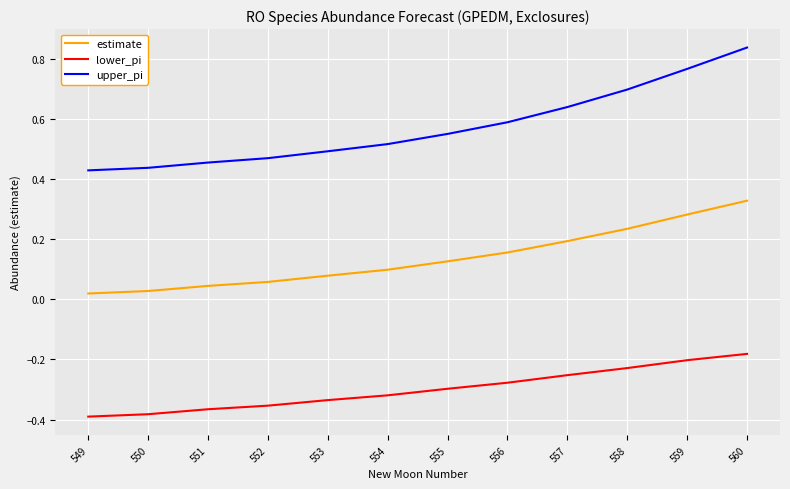

True or false: upper_pi has a value of 0.7 at 554.

False